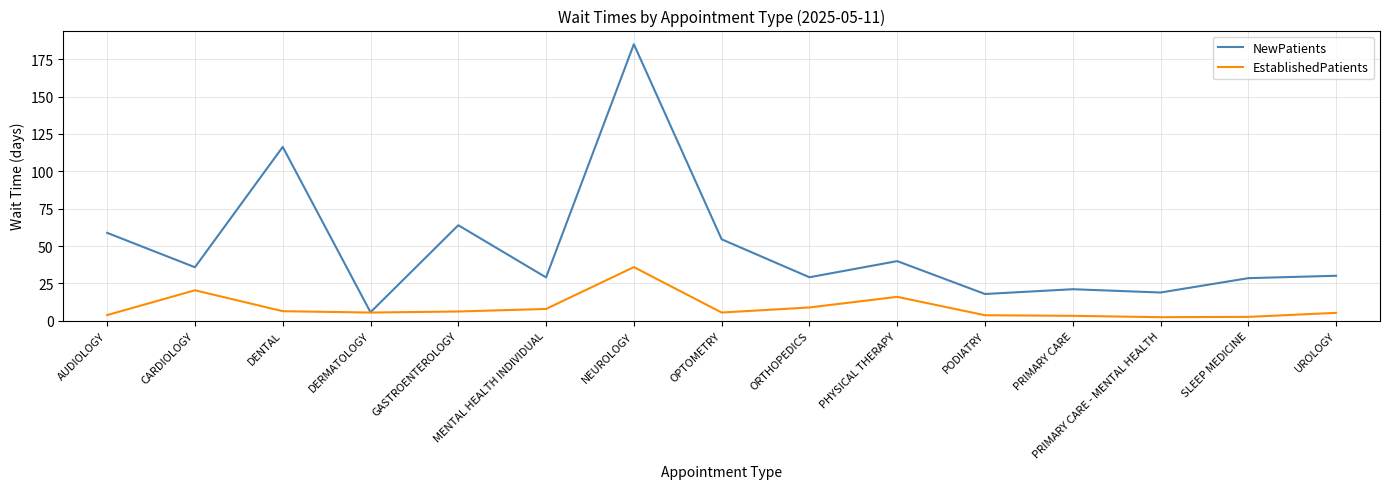

Does the chart have visible grid lines?

Yes